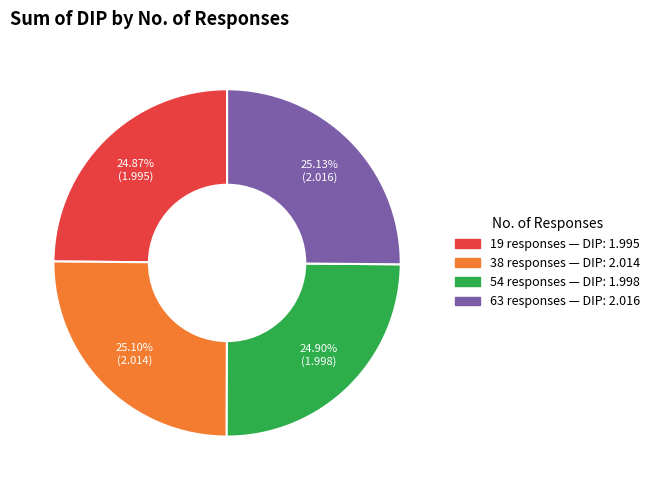

Is it true that 19 responses is 25% of the pie?

True